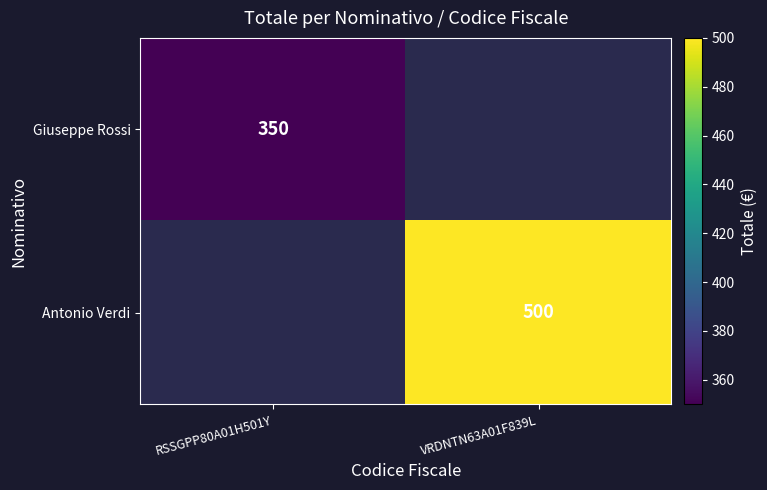

Is the value of Antonio Verdi at VRDNTN63A01F839L greater than the value of Giuseppe Rossi at RSSGPP80A01H501Y?

Yes